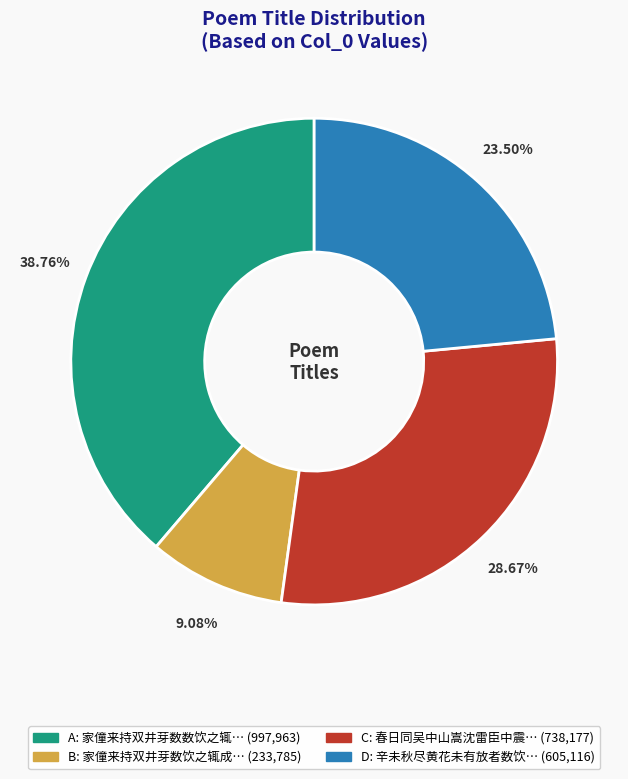

To the nearest percent, what is the difference between the largest and smallest slice percentages?

30%